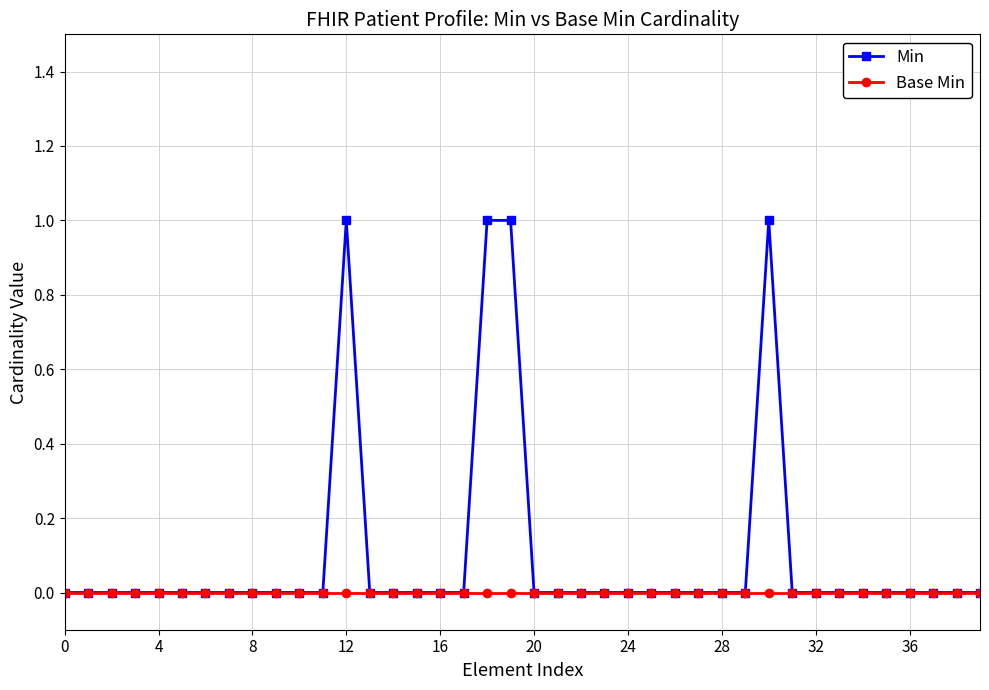

True or false: Min has more than 1 interior local peaks.

True